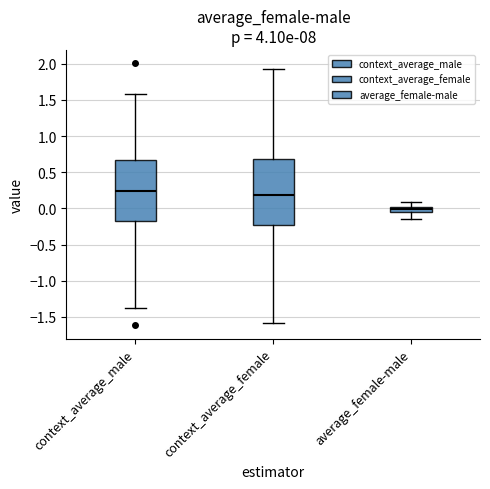

Reading left to right, read every box against the y-axis: the position of its median line, the range the box covers, and the ends of its whiskers. The values are not printed on the chart, so give them approximately, as read against the axis.

context_average_male: median 0.25, box -0.15 to 0.65, whiskers -1.40 to 1.60
context_average_female: median 0.20, box -0.25 to 0.70, whiskers -1.60 to 1.95
average_female-male: median 0.00 (just below the box's upper edge), box -0.05 to 0.00, whiskers -0.15 to 0.10